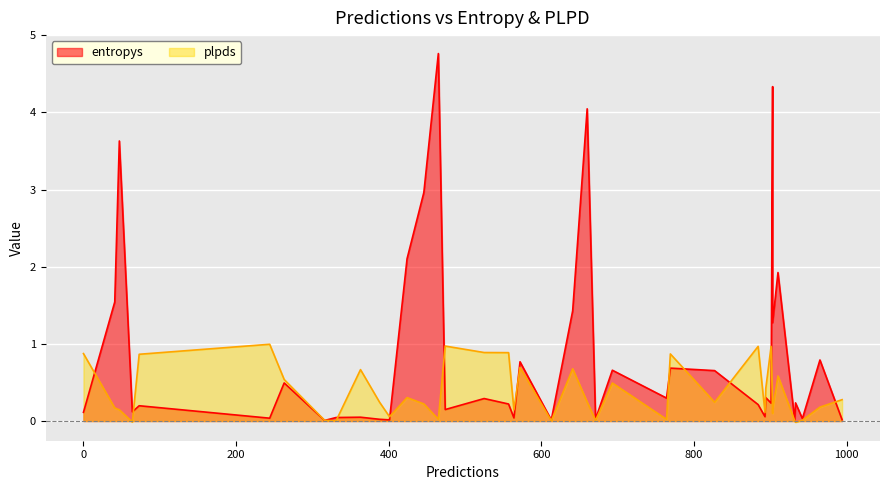

Which series has the largest total across all categories?

entropys